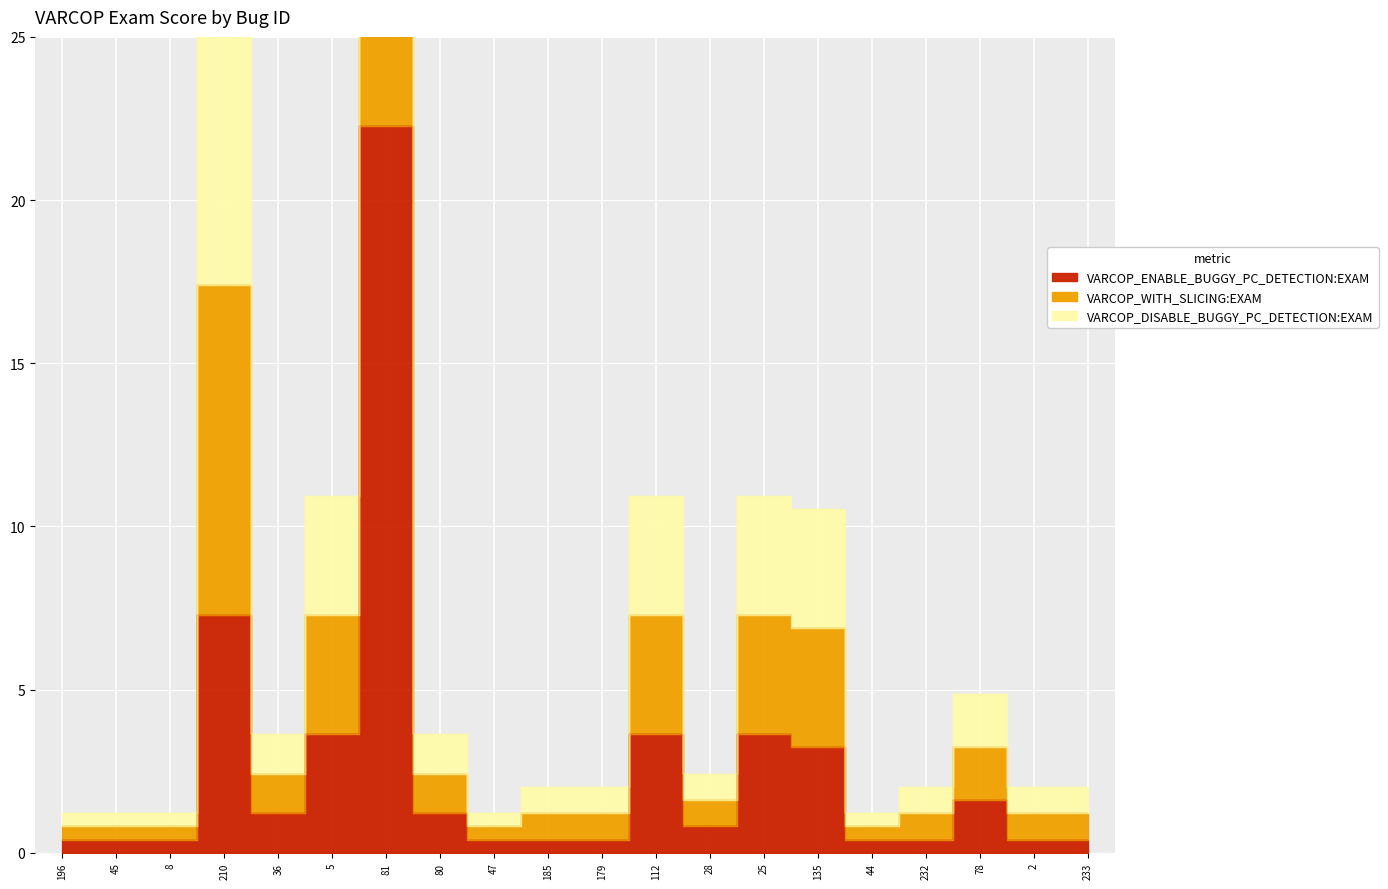

Rank the categories by VARCOP_WITH_SLICING:EXAM value from highest to lowest.

210, 81, 5, 112, 25, 135, 78, 36, 80, 185, 179, 28, 232, 2, 233, 196, 45, 8, 47, 44